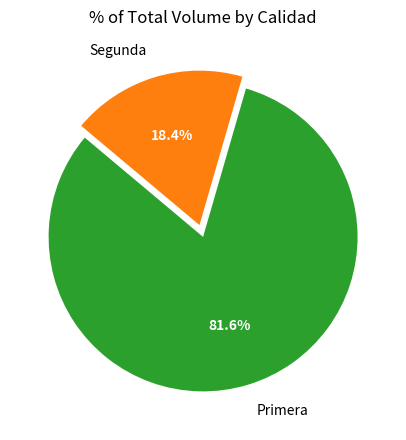

To the nearest percent, what percentage of the pie is Primera?

82%